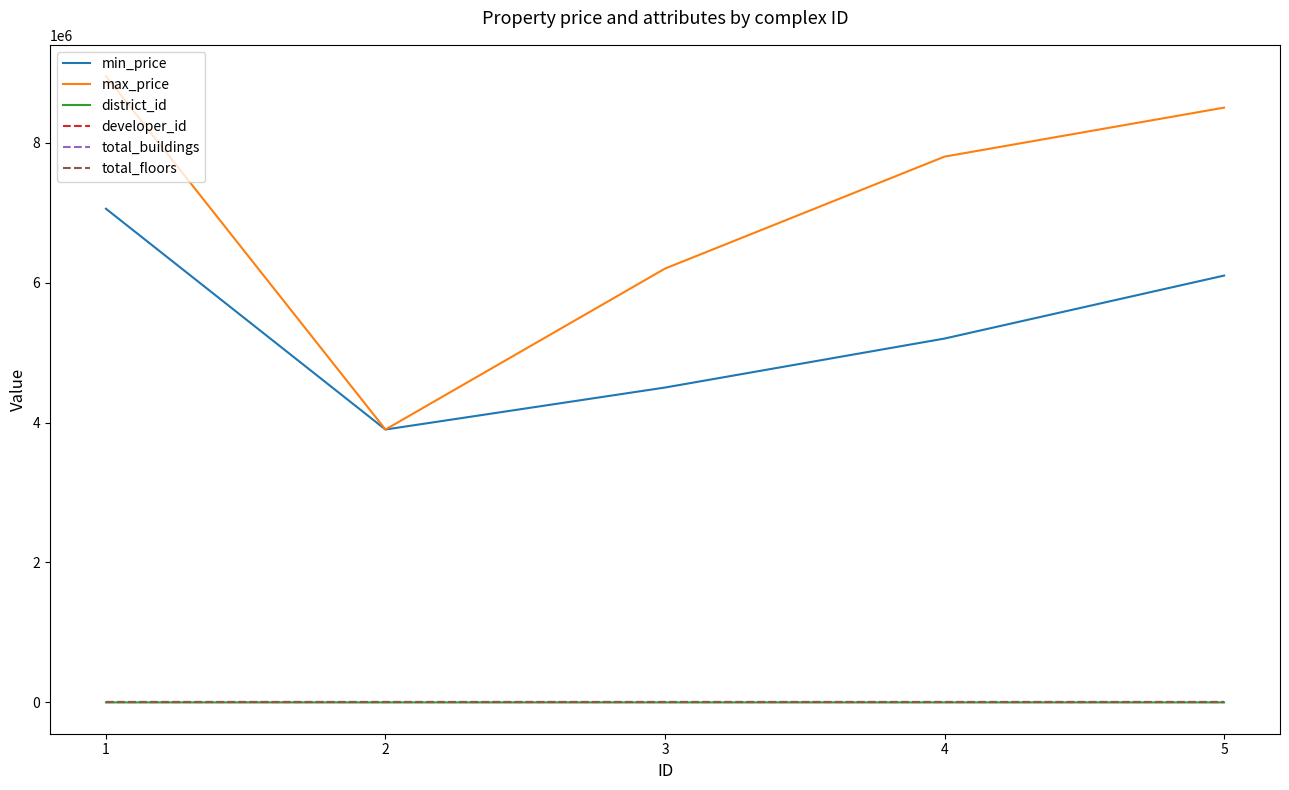

Reading left to right, transcribe all the data shown in this chart.

min_price: 1=7055000	2=3900000	3=4500000	4=5200000	5=6100000
max_price: 1=8950000	2=3900000	3=6200000	4=7800000	5=8500000
district_id: 1=5	2=4	3=2	4=1	5=3
developer_id: 1=1	2=1	3=1	4=1	5=1
total_buildings: 1=0	2=0	3=0	4=0	5=0
total_floors: 1=0	2=0	3=0	4=0	5=0